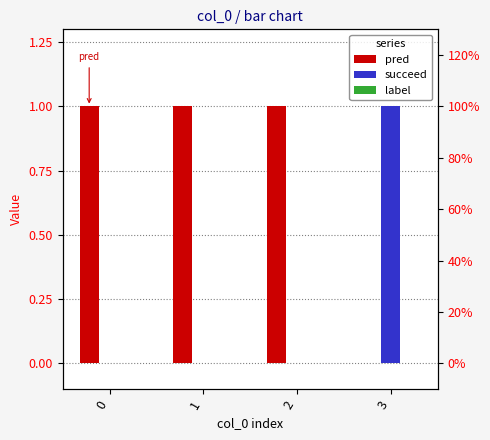

Rank the categories by succeed value from lowest to highest.

0, 1, 2, 3